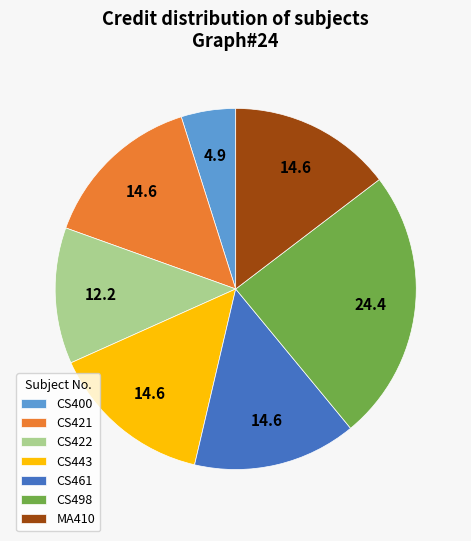

Count the number of slices in the pie.

7